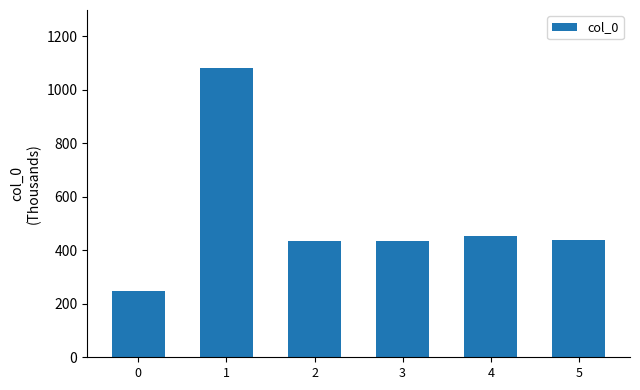

Between 3 and 4, which is larger?

4